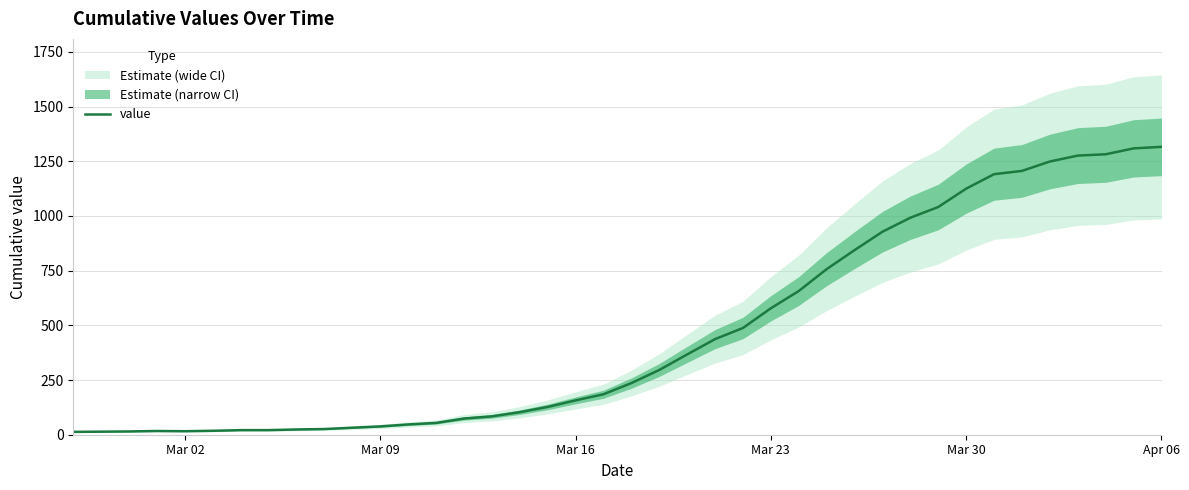

The chart shows a value of 2264 at 37. True or false?

False